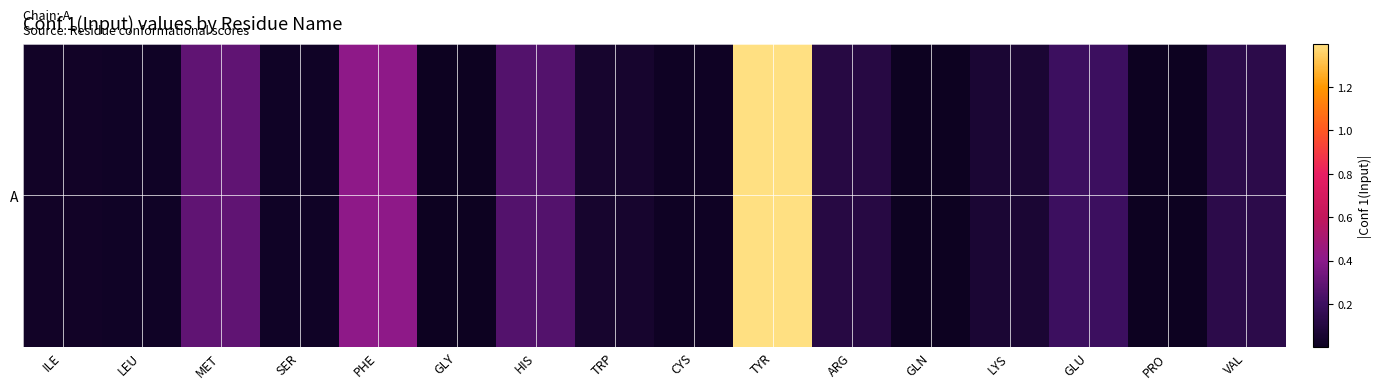

At which category does the chart reach its minimum across all series?

PRO